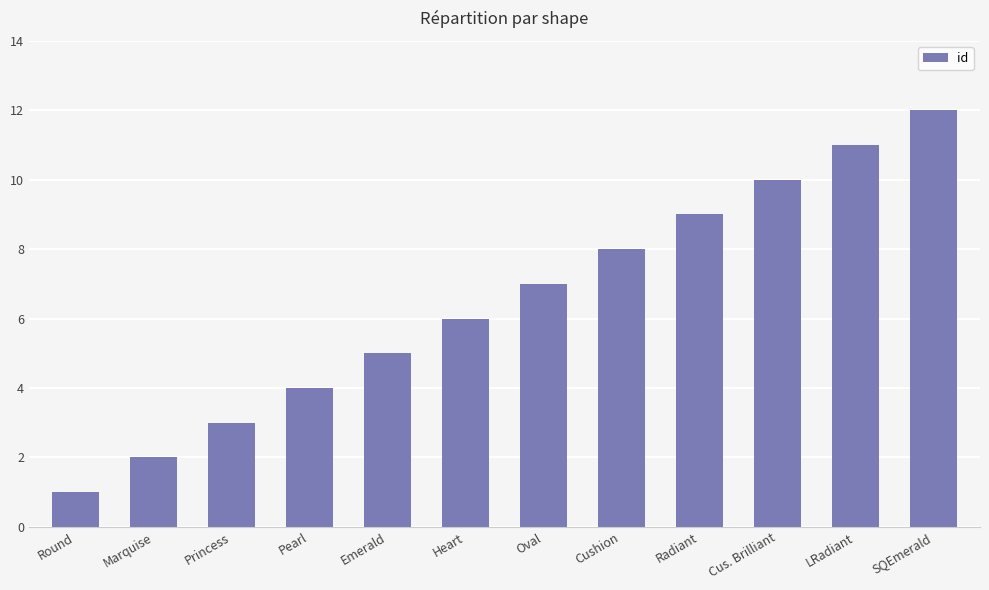

Rank the categories by value from highest to lowest.

SQEmerald, LRadiant, Cus. Brilliant, Radiant, Cushion, Oval, Heart, Emerald, Pearl, Princess, Marquise, Round